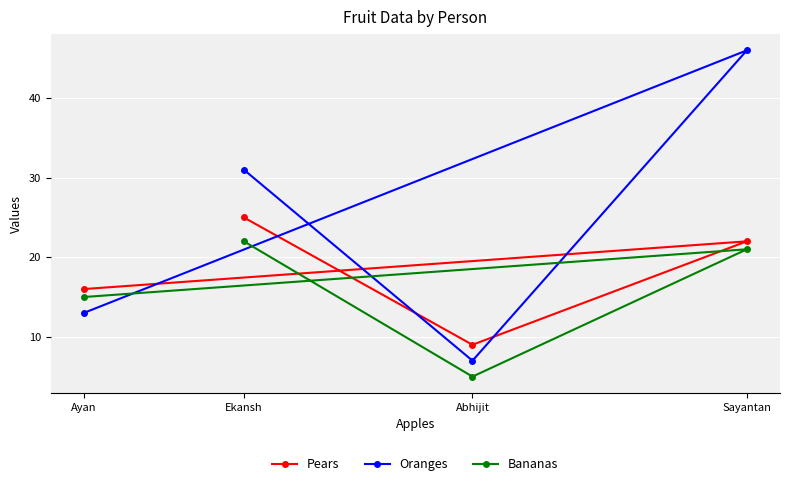

Reading left to right, what are all the values shown in this chart?

Pears: Ayan=16	Ekansh=25	Abhijit=9	Sayantan=22
Oranges: Ayan=13	Ekansh=31	Abhijit=7	Sayantan=46
Bananas: Ayan=15	Ekansh=22	Abhijit=5	Sayantan=21